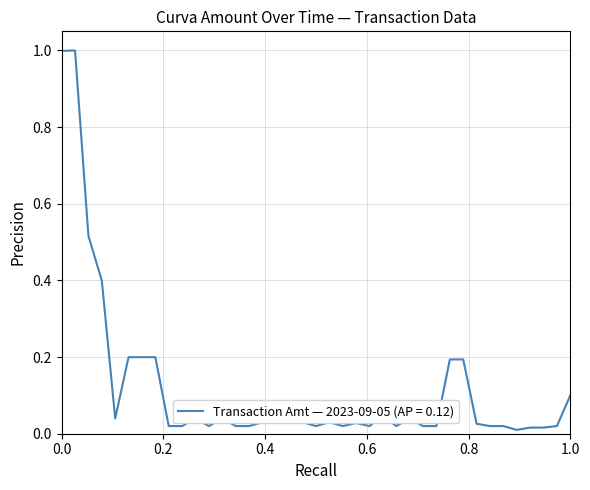

What is the sum of all values?

4.7